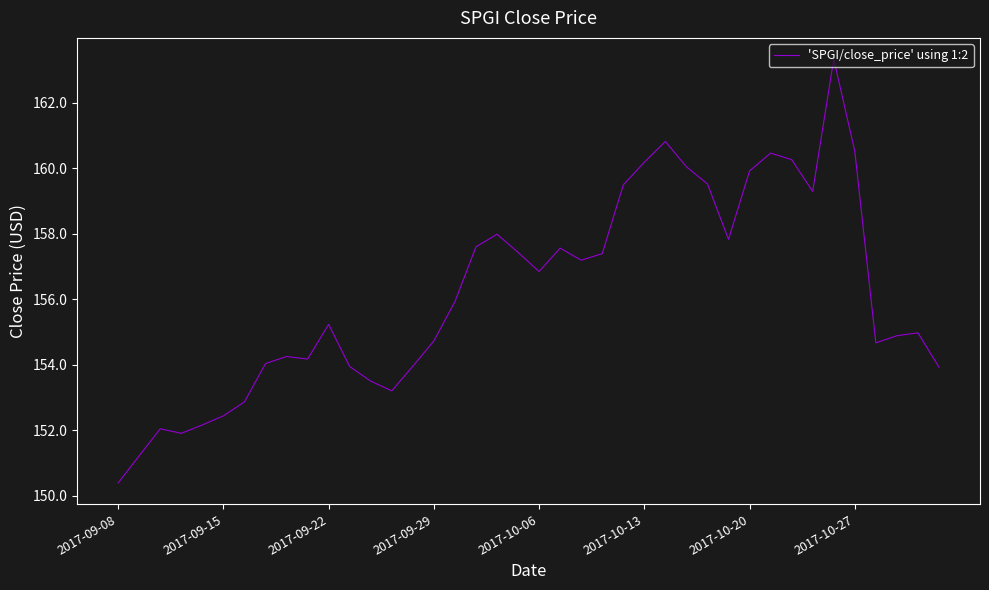

What is the maximum value shown in the chart?

163.3